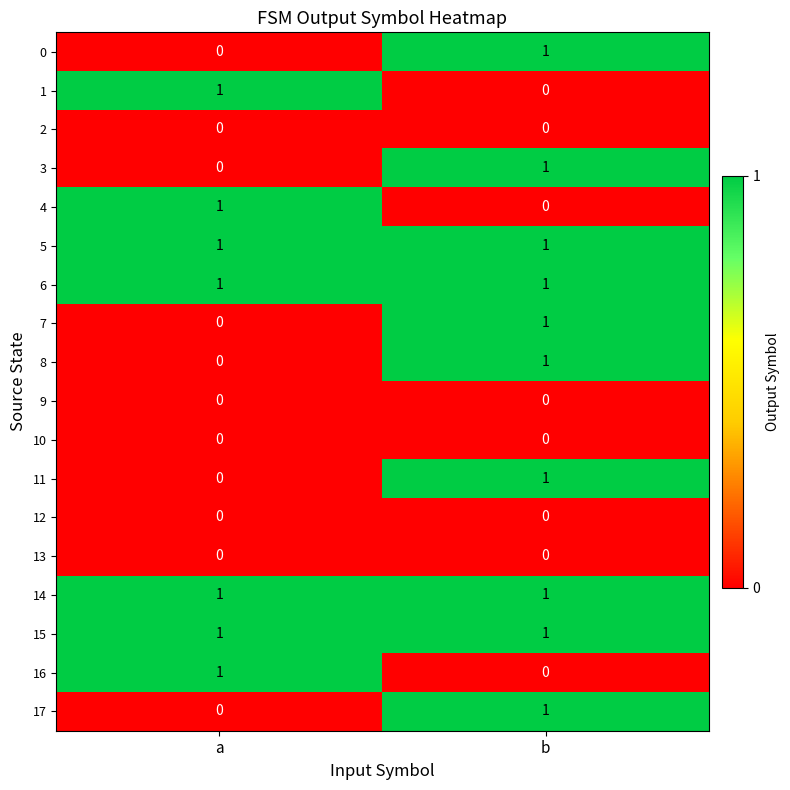

The value of 3 at b is 1. True or false?

True